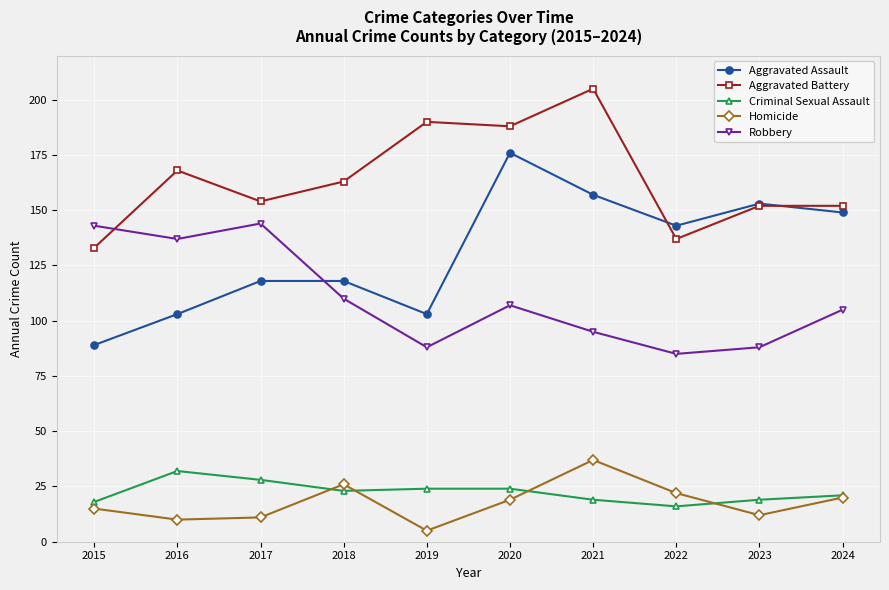

The Criminal Sexual Assault series shows 4 at 2021. True or false?

False